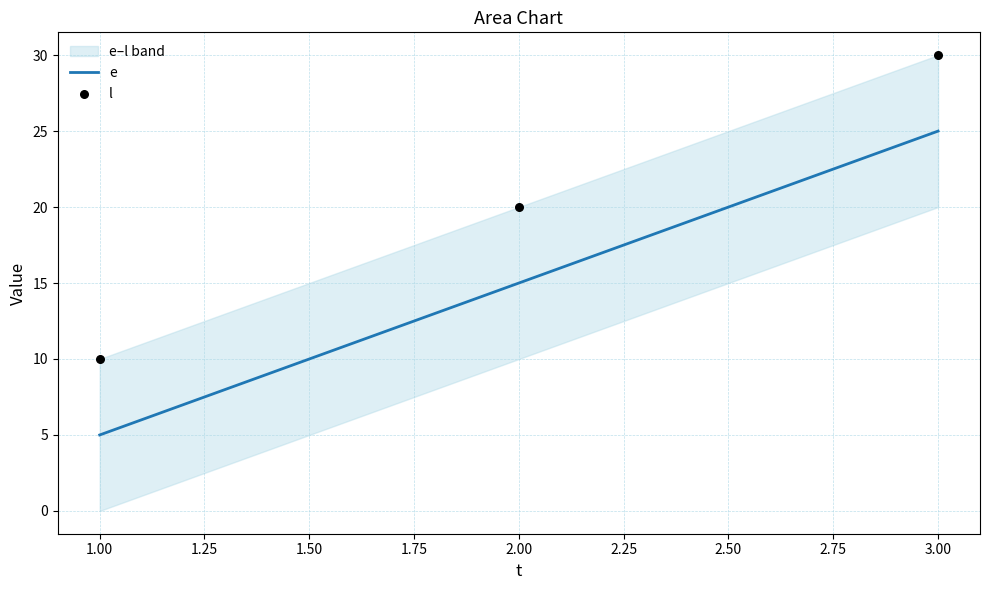

At how many categories does at least one series exceed 19?

2